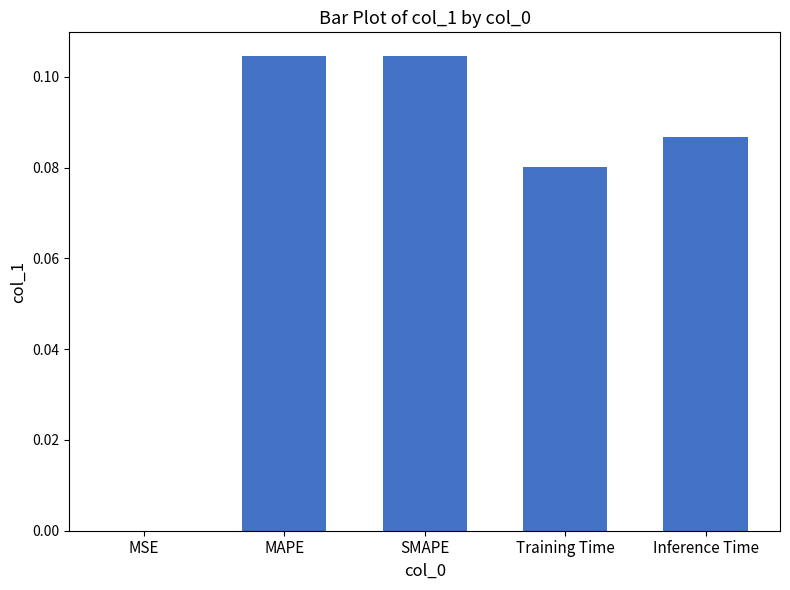

Is it true that the value at MAPE is 0.2?

False